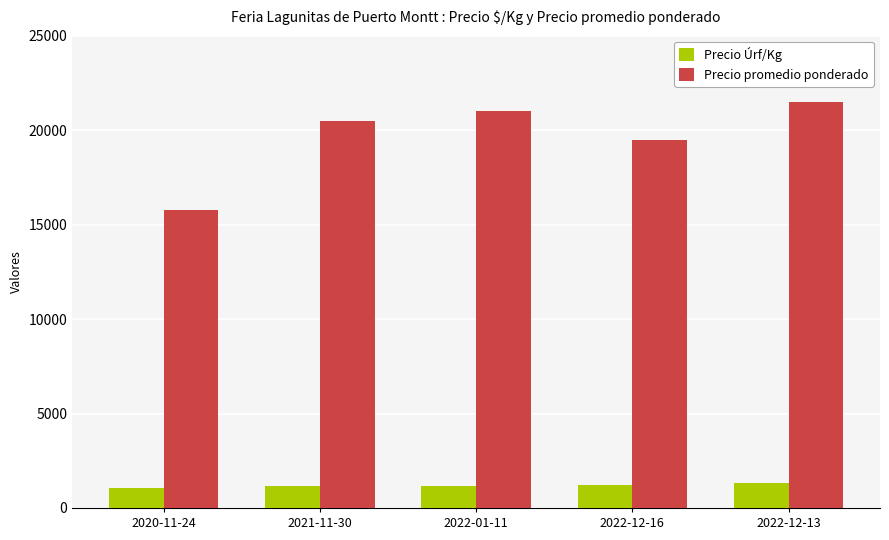

What is the greatest value displayed?

21500